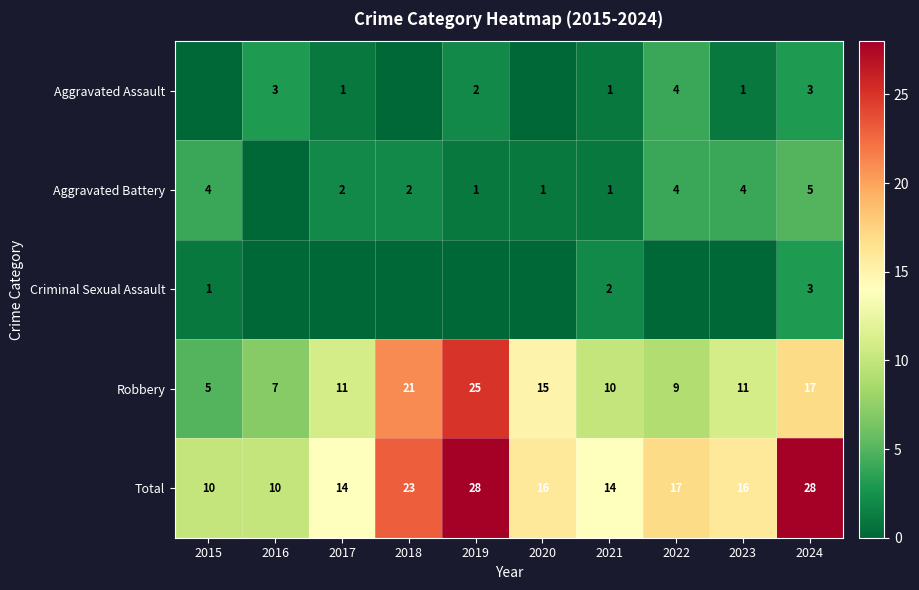

What is the sum of the Robbery values at 2015 and 2019?

30